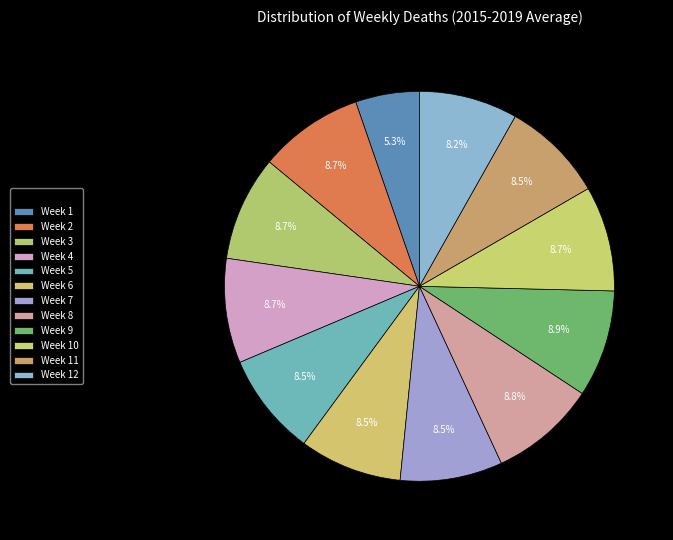

To the nearest percent, what is the difference between the largest and smallest slice percentages?

4%